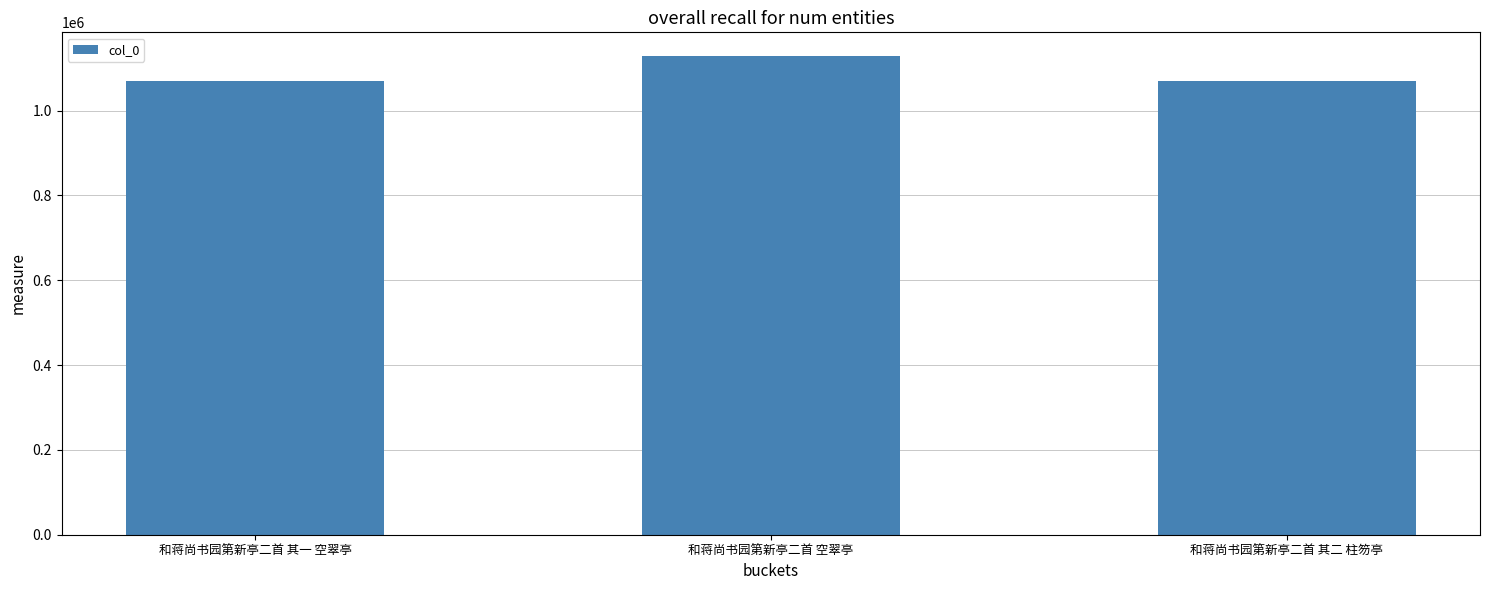

Where does the data first go above 1070272?

和蒋尚书园第新亭二首 空翠亭